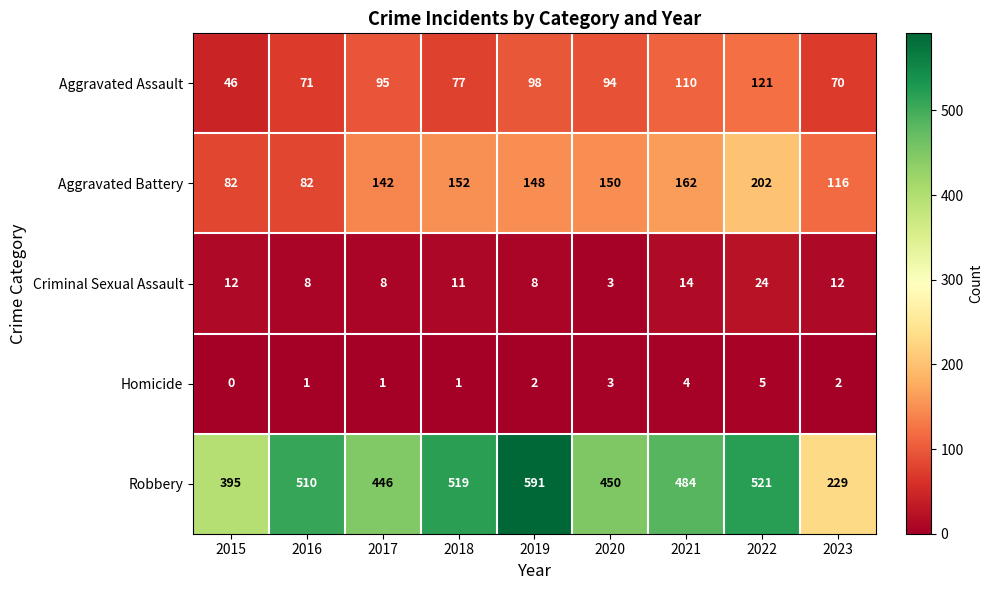

What is the average value of the Aggravated Assault series?

87